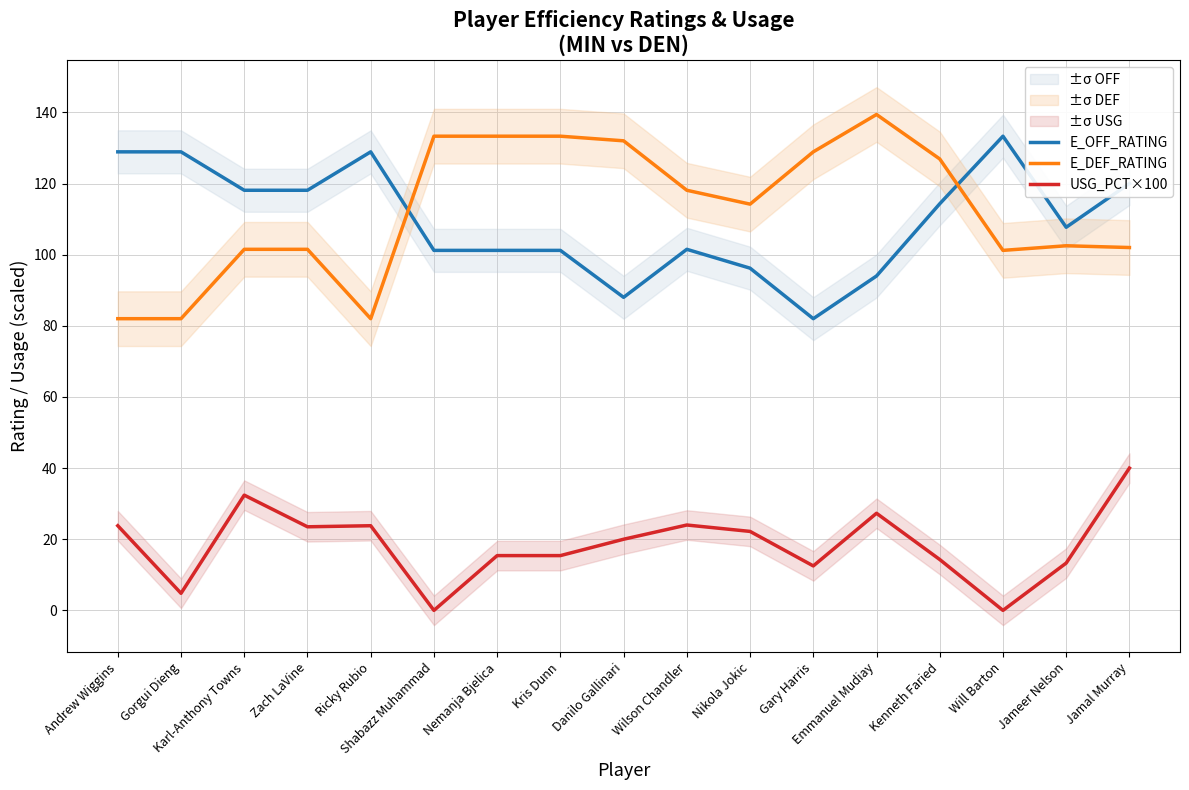

Reading left to right, transcribe all the data shown in this chart.

E_OFF_RATING: 128.9	128.9	118.1	118.1	128.9	101.2	101.2	101.2	88.0	101.5	96.2	82.0	94.0	114.3	133.3	107.7	120.0
E_DEF_RATING: 82.0	82.0	101.5	101.5	82.0	133.3	133.3	133.3	132.0	118.1	114.2	128.9	139.4	126.9	101.2	102.5	102.0
USG_PCT×100: 23.8	4.8	32.4	23.5	23.8	0.0	15.4	15.4	20.0	24.0	22.2	12.5	27.3	14.3	0.0	13.3	40.0